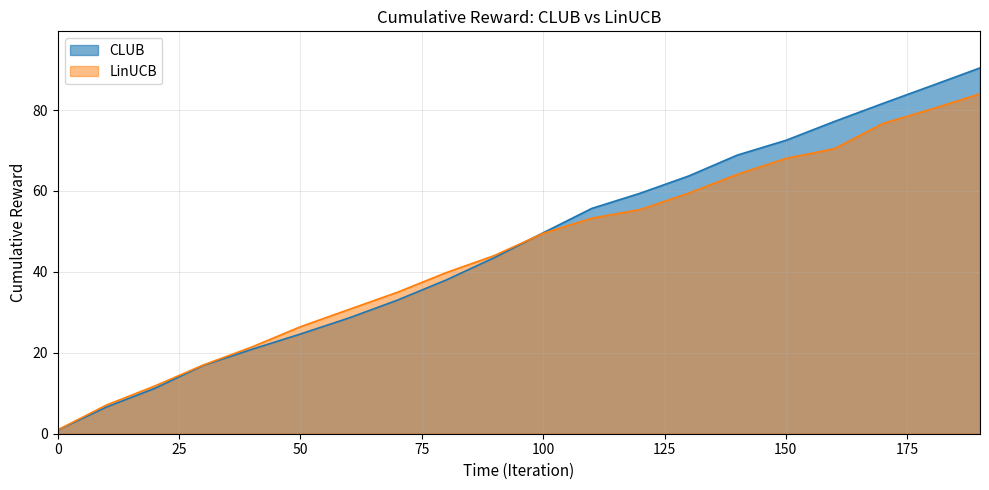

Which series has the largest total across all categories?

CLUB